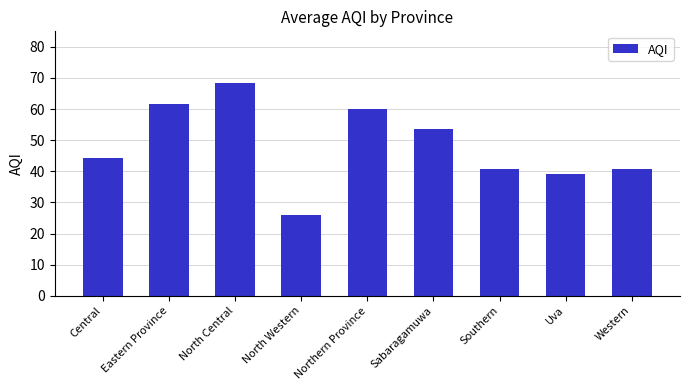

What is the label of the 3rd bar from the right?

Southern